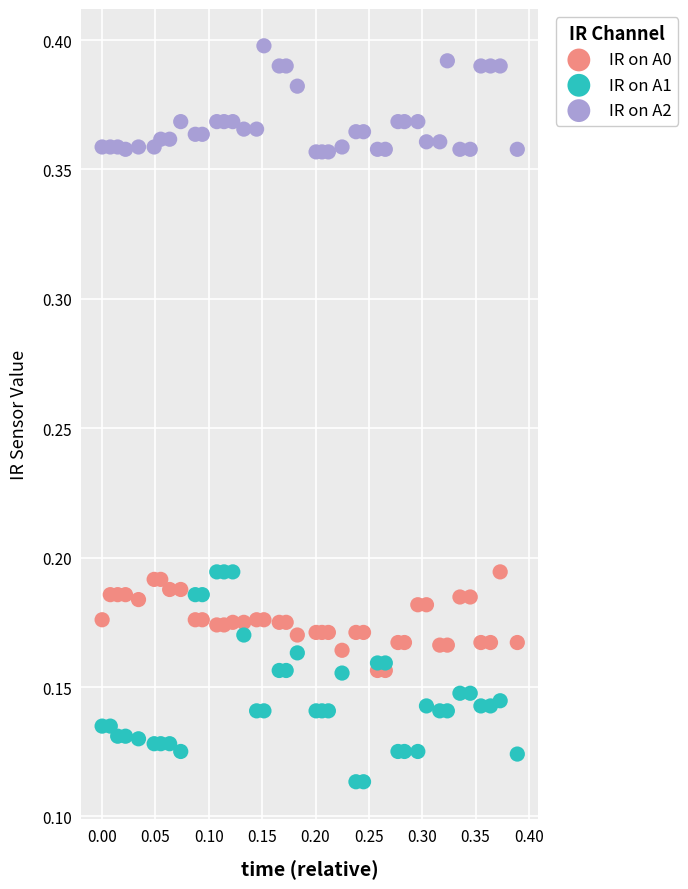

Which series contains the lowest Y value?

IR on A1